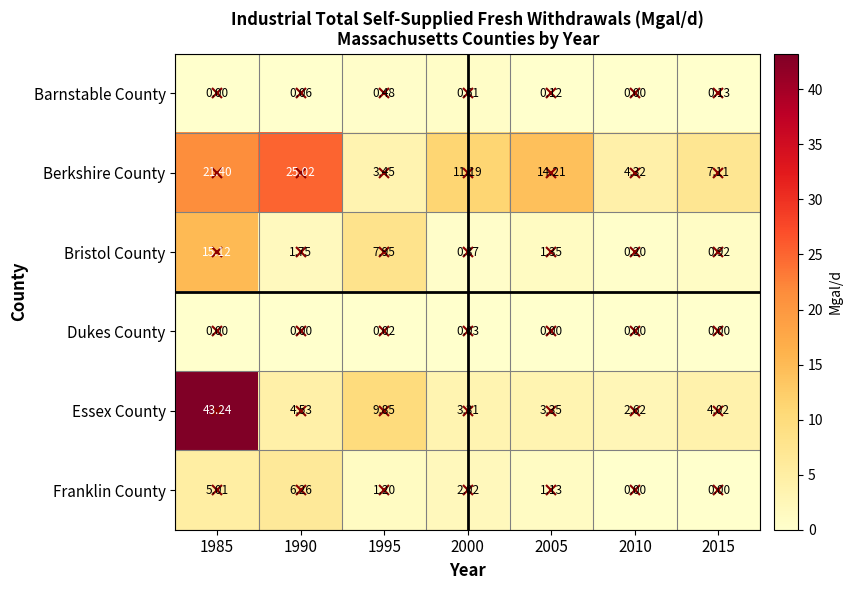

Which series changed the most between 1985 and 1990?

Essex County